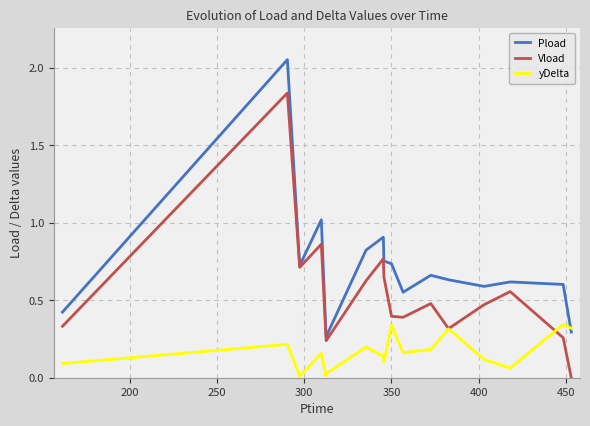

Rank the series by their maximum value, from highest to lowest.

Pload, Vload, yDelta